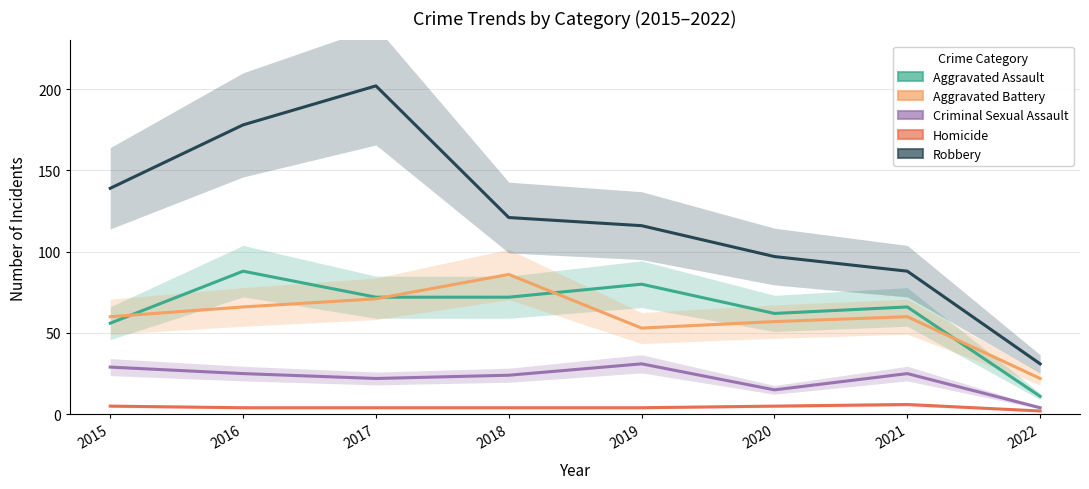

The value of Criminal Sexual Assault at 2018 is 24. True or false?

True